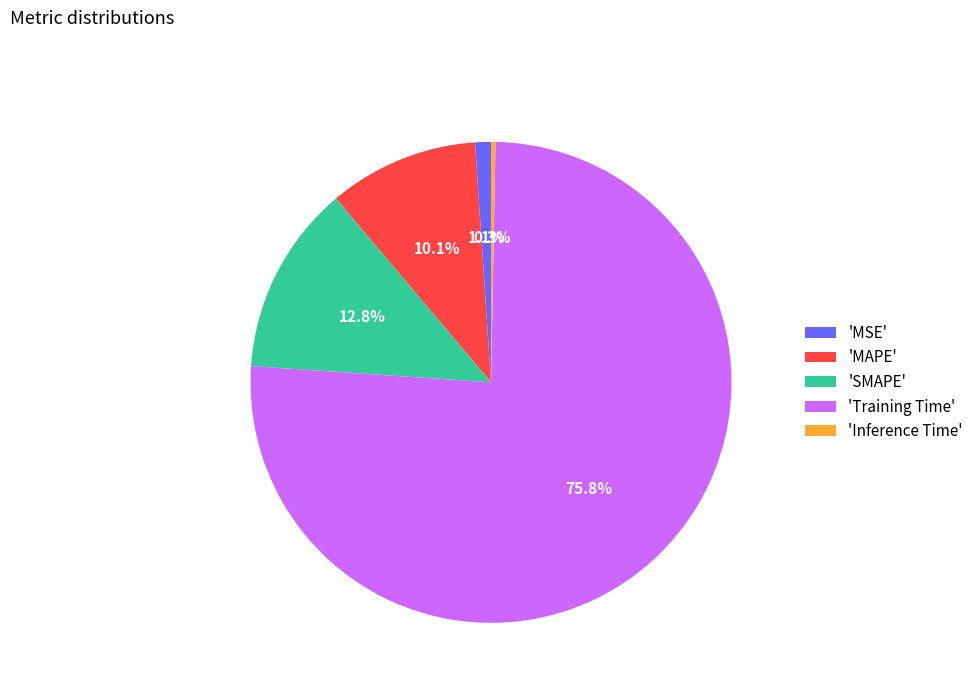

Rank the categories by value from highest to lowest.

'Training Time', 'SMAPE', 'MAPE', 'MSE', 'Inference Time'